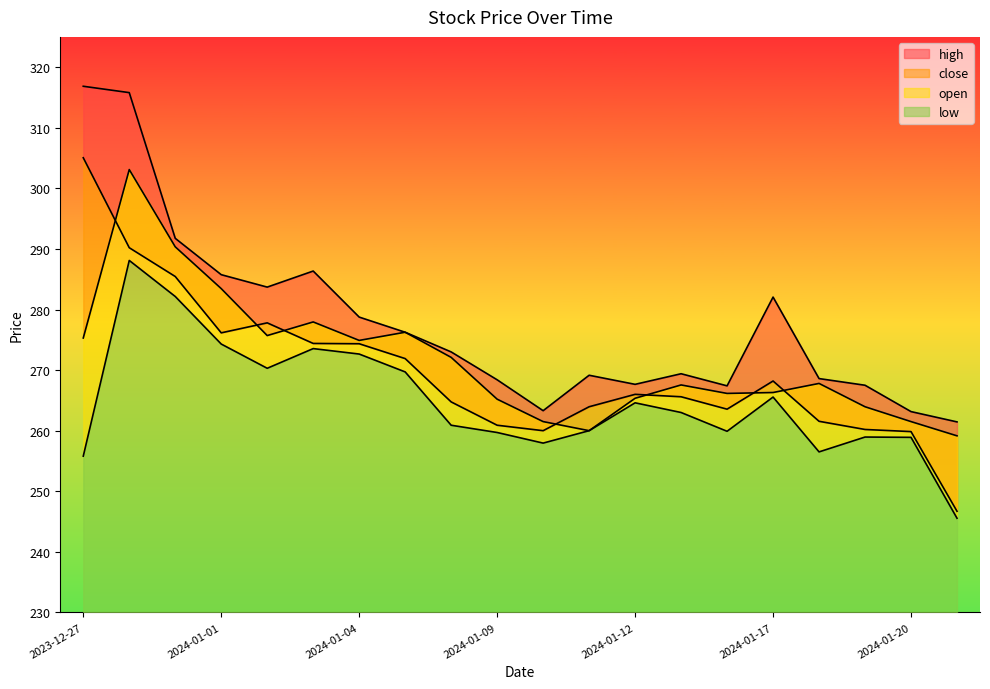

What is the average value of the high series?

277.8